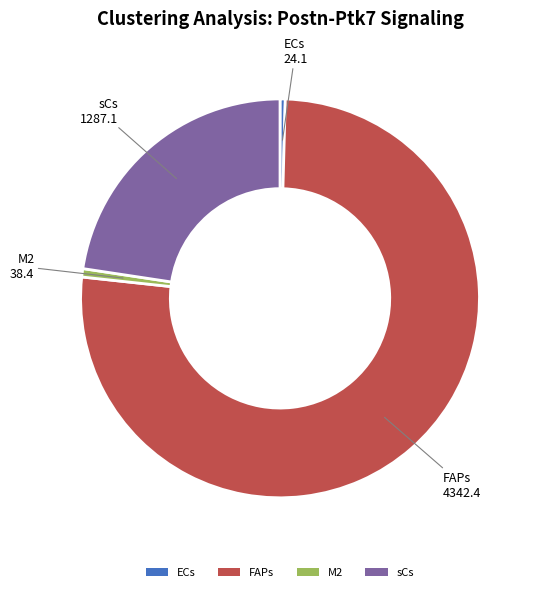

The FAPs slice represents 76% of the pie. True or false?

True